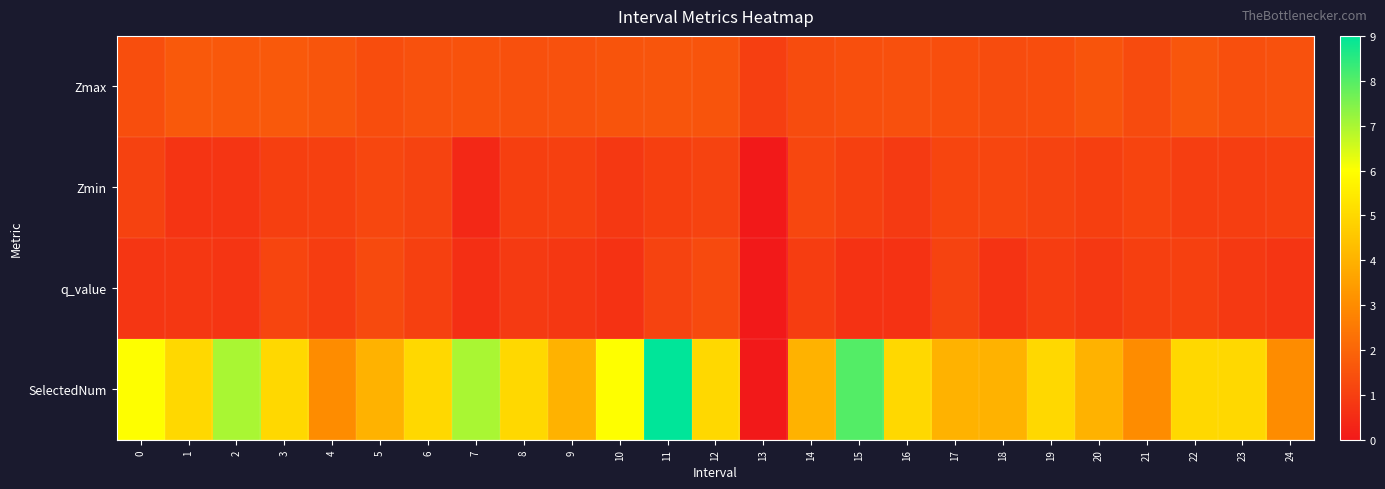

Between 22 and 12, which is larger?

22